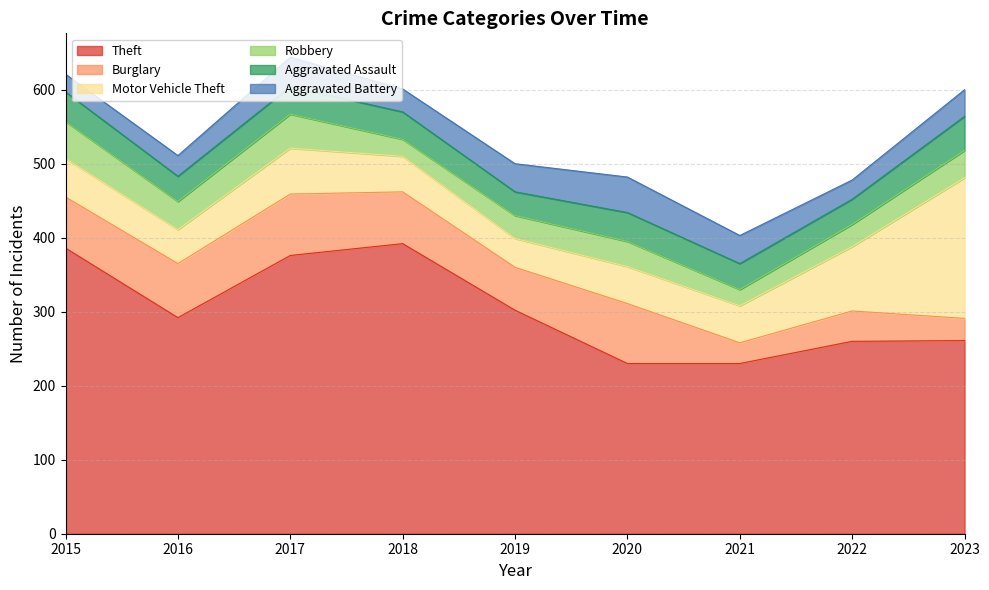

At how many categories does at least one series exceed 113?

9